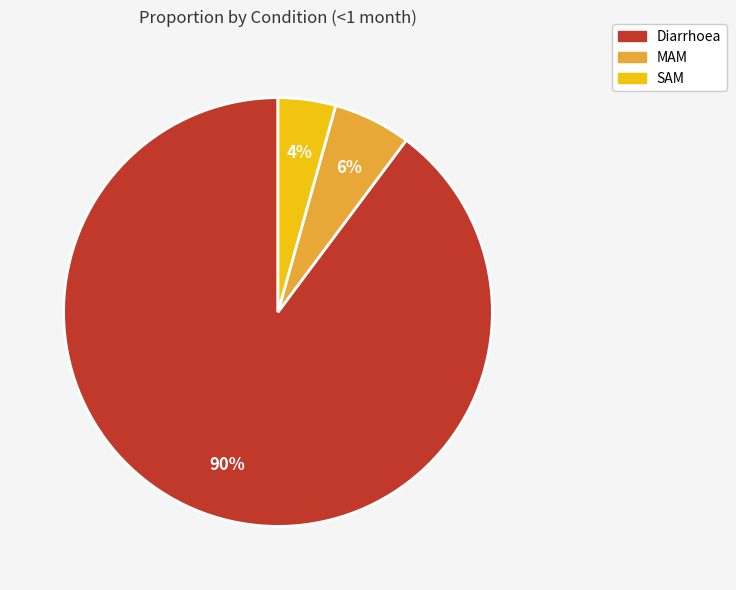

To the nearest percent, what is the average slice percentage?

33%